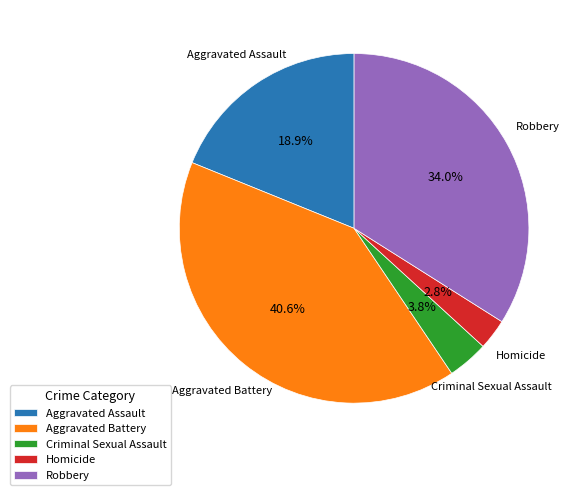

Approximately how many times larger is the value at Criminal Sexual Assault compared to Aggravated Battery?

0.1